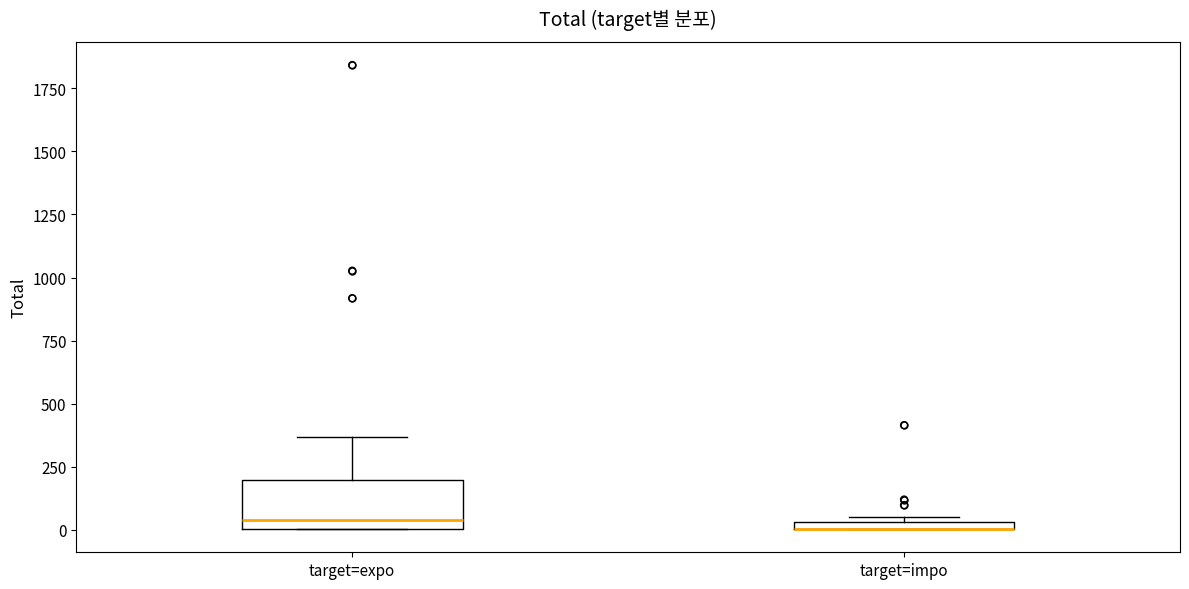

Where is the upper edge of the box for target=expo on the y-axis? The values are not printed on the chart, so give them approximately, as read against the axis.

200